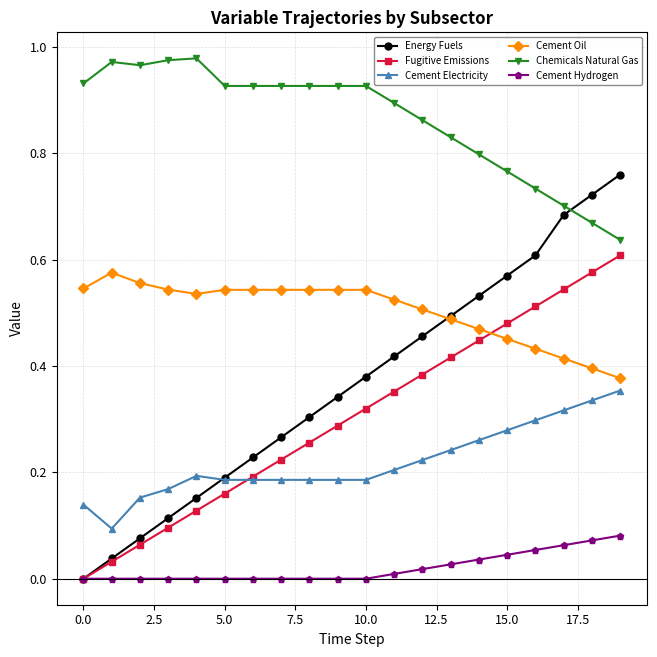

True or false: Chemicals Natural Gas has more than 1 interior local peaks.

True